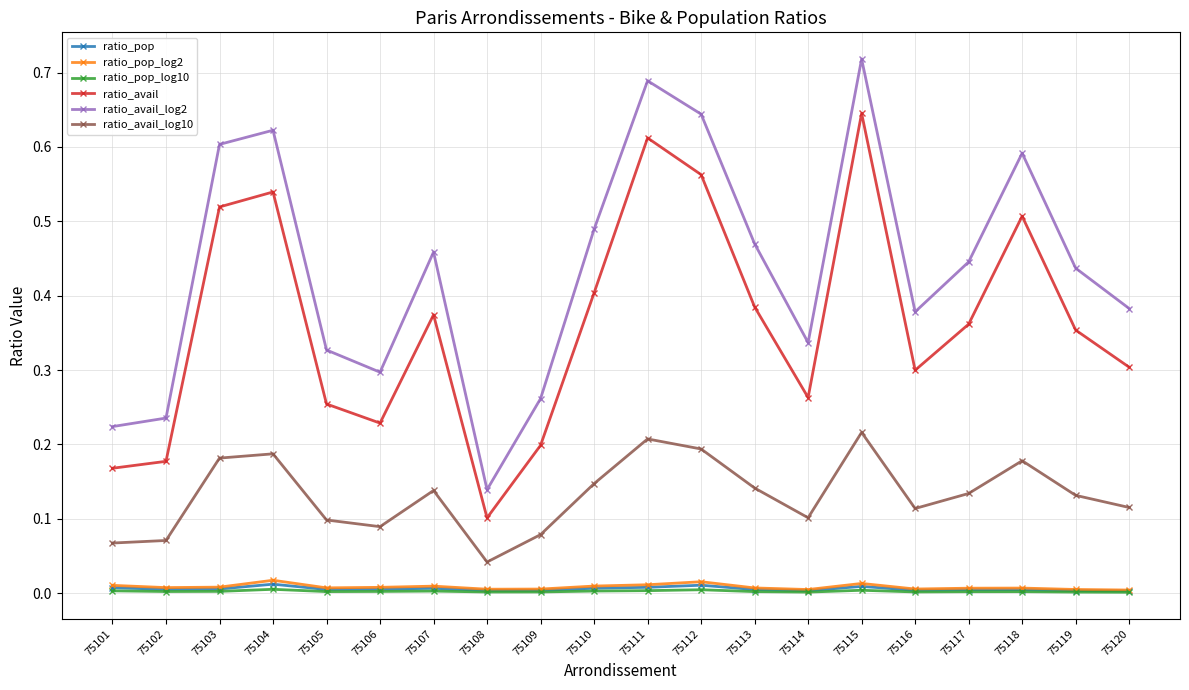

True or false: ratio_avail_log10 has more than 2 points higher than both neighbors.

True